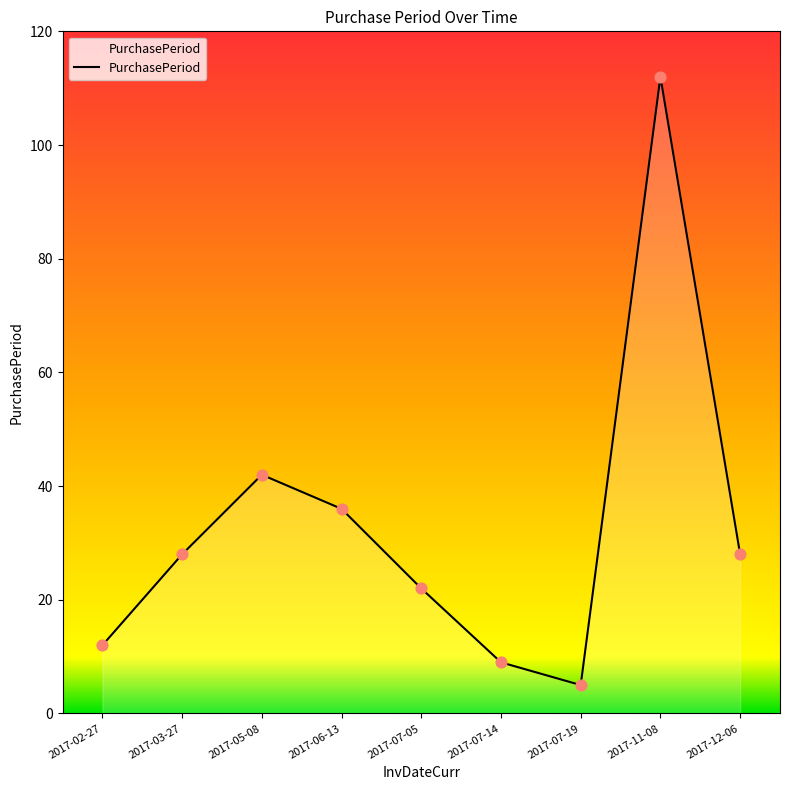

What is the change in value from 2017-02-27 to 2017-06-13?

+24